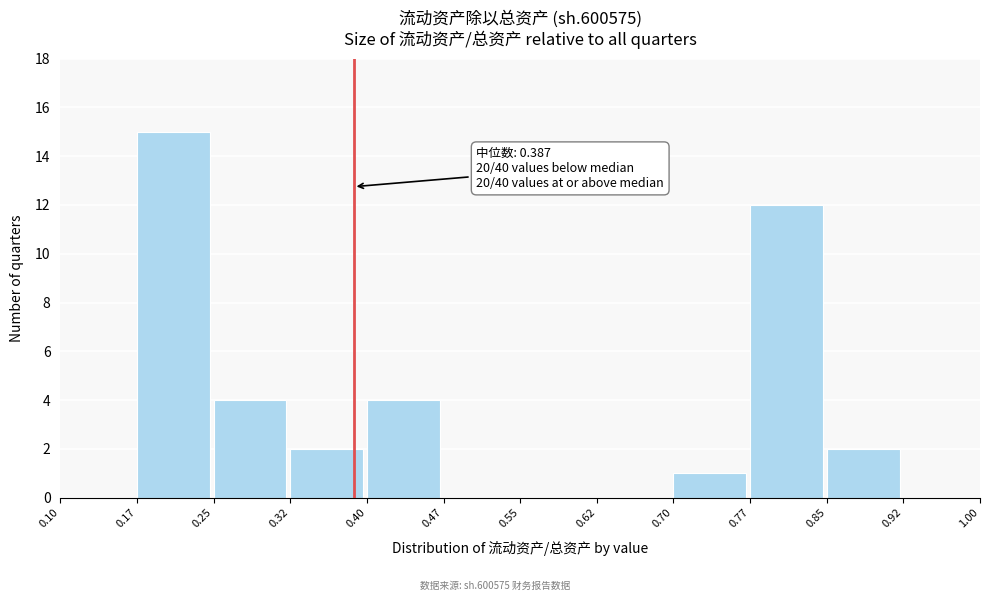

Which range on the x-axis has the tallest bar?

0.17 to 0.25